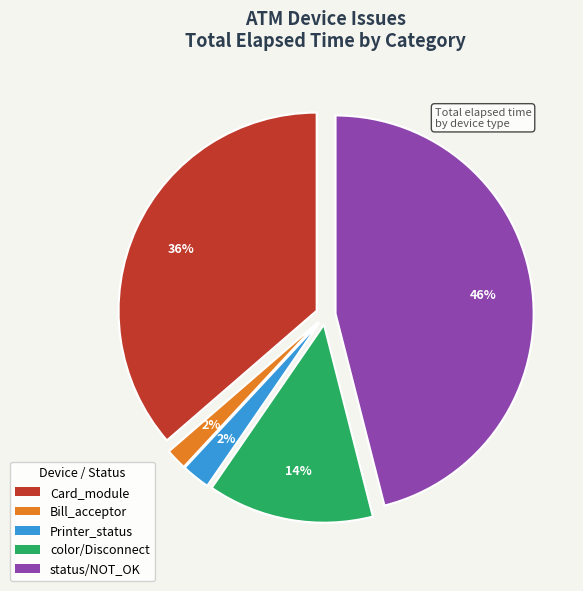

To the nearest percent, what is the difference between the largest and smallest slice percentages?

44%